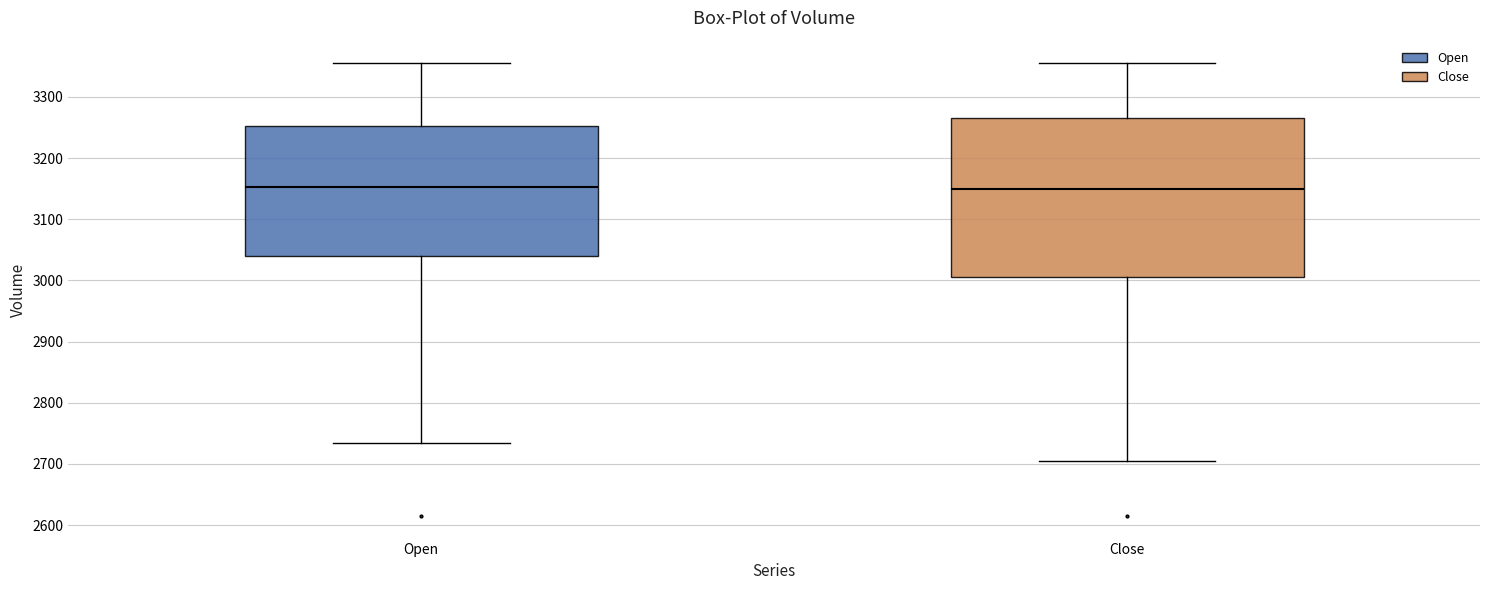

Reading left to right, read every box against the y-axis: the position of its median line, the range the box covers, and the ends of its whiskers. The values are not printed on the chart, so give them approximately, as read against the axis.

Open: median 3150, box 3040 to 3250, whiskers 2740 to 3360
Close: median 3150, box 3010 to 3270, whiskers 2710 to 3360